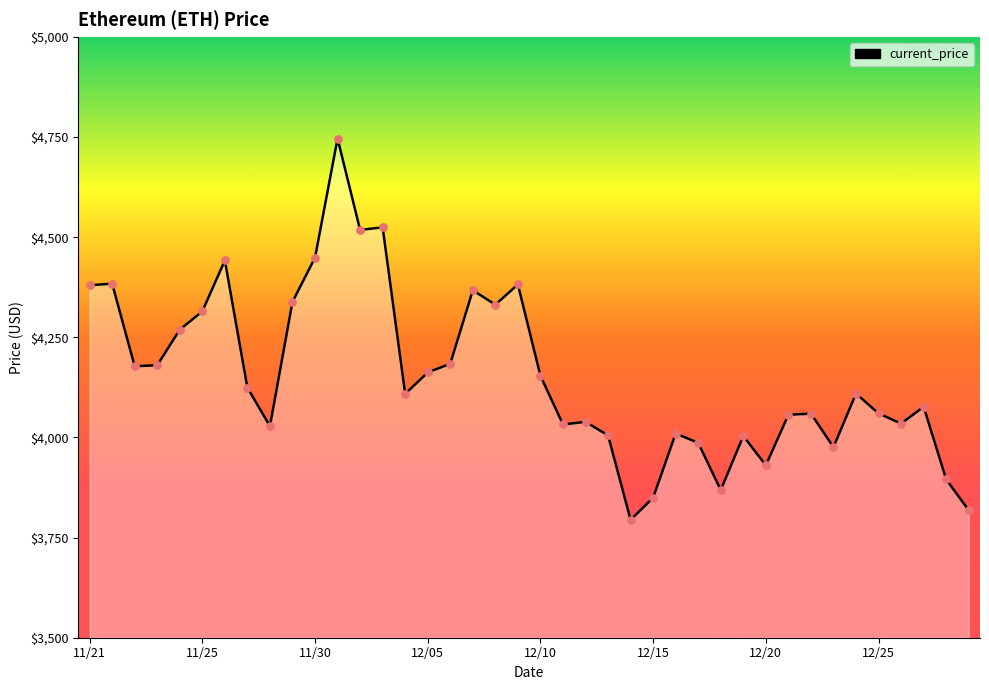

What is the difference between the maximum and minimum values?

952.1